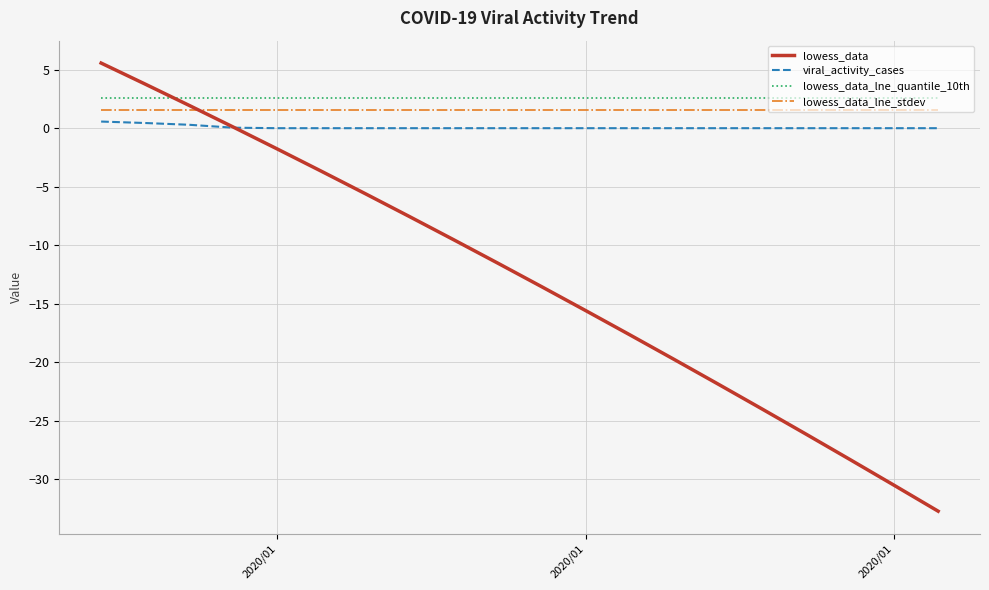

What is the sum of all lowess_data_lne_stdev values?

31.6